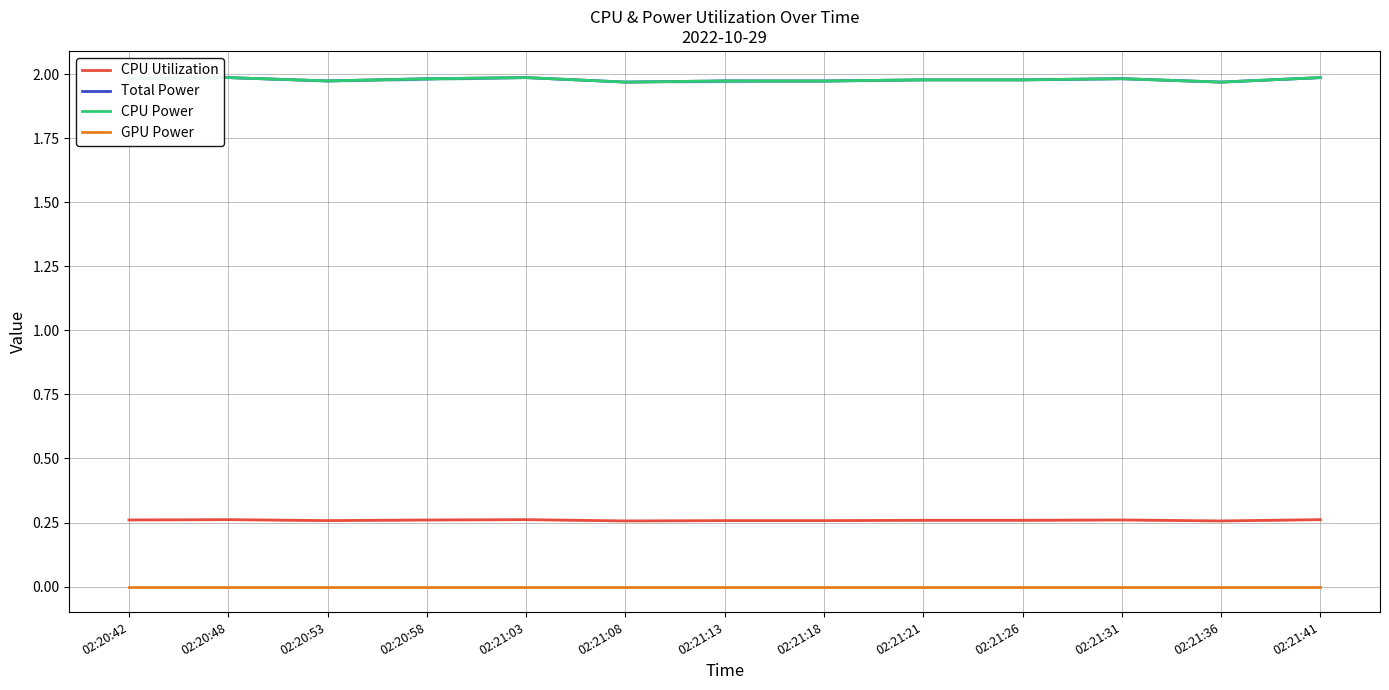

The GPU Power series shows 0.0 at 02:21:36. True or false?

True